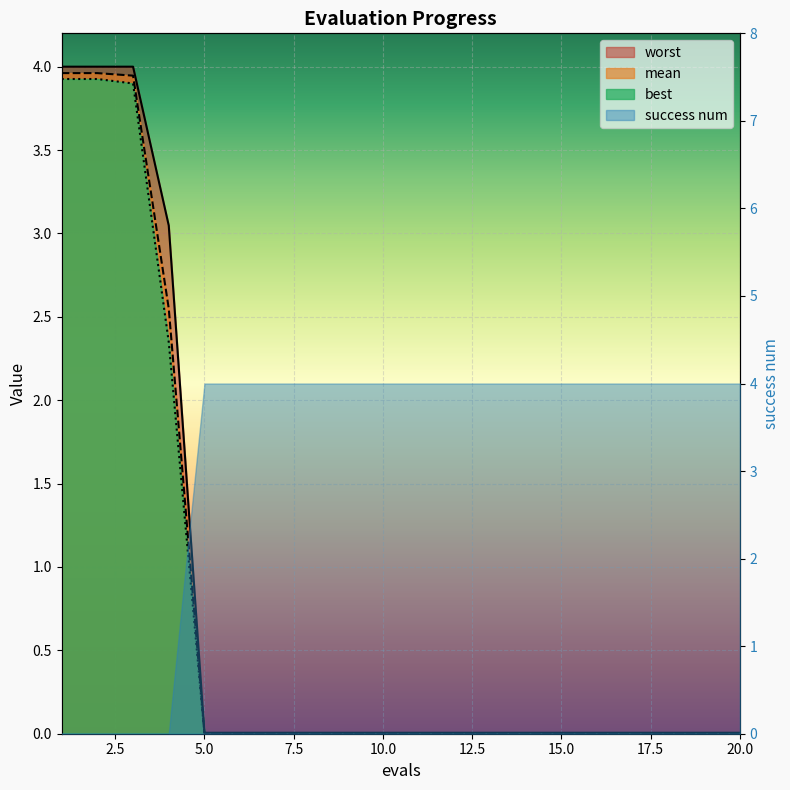

True or false: worst and mean cross at least once.

False